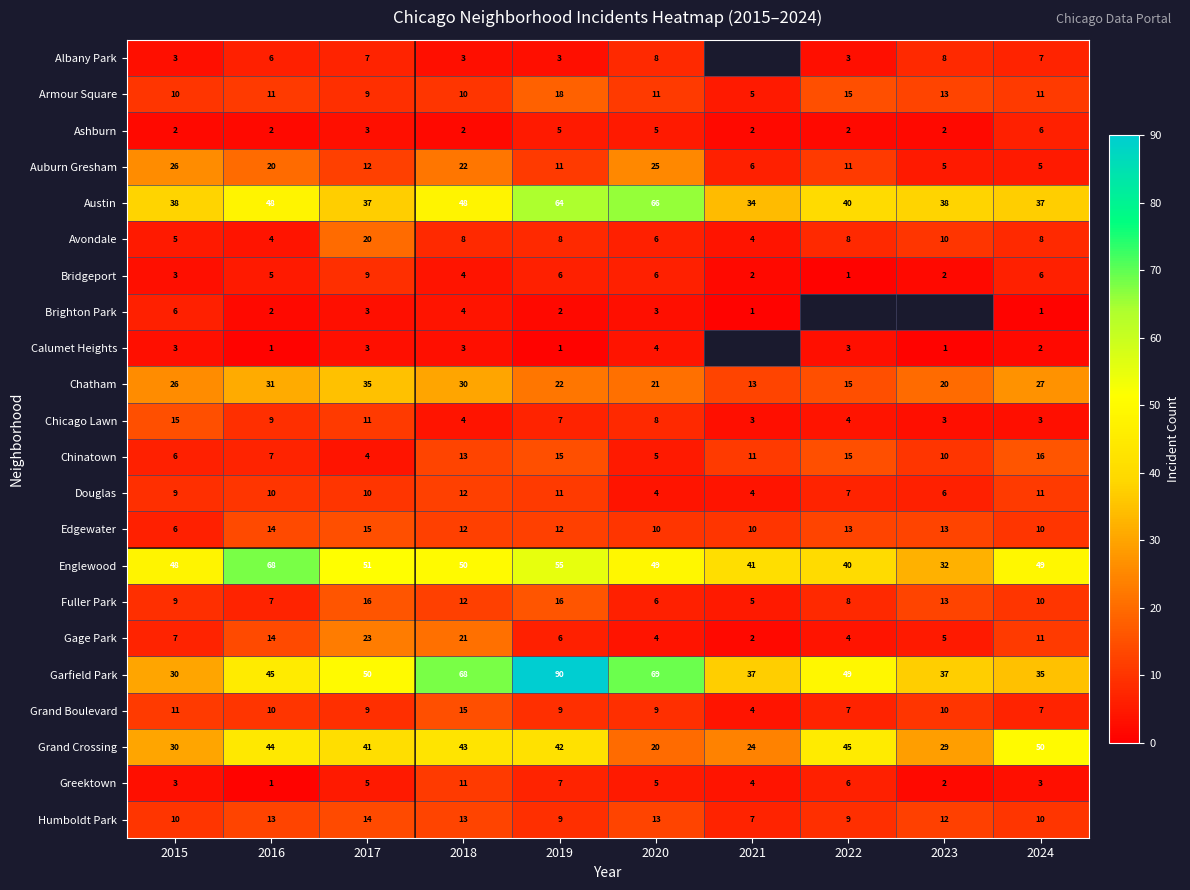

What is the total value across all series at 2015?

306